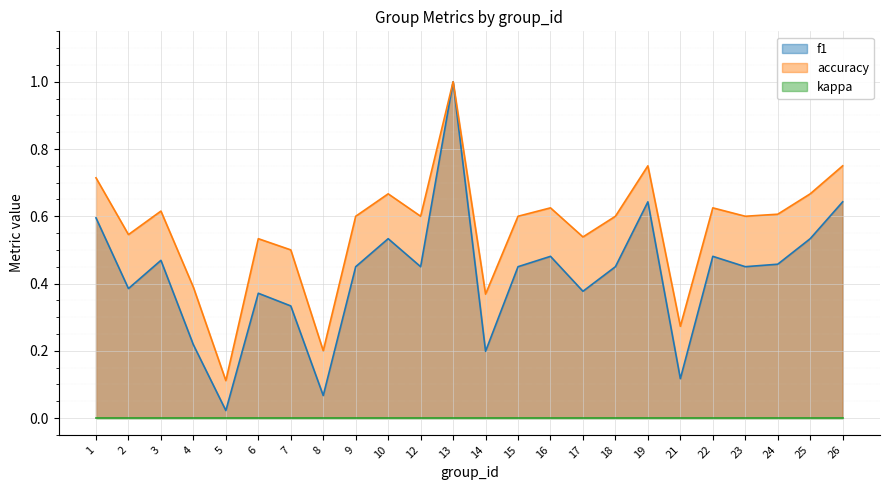

Rank the categories by f1 value from highest to lowest.

13, 19, 26, 1, 10, 25, 16, 22, 3, 24, 9, 12, 15, 18, 23, 2, 17, 6, 7, 4, 14, 21, 8, 5